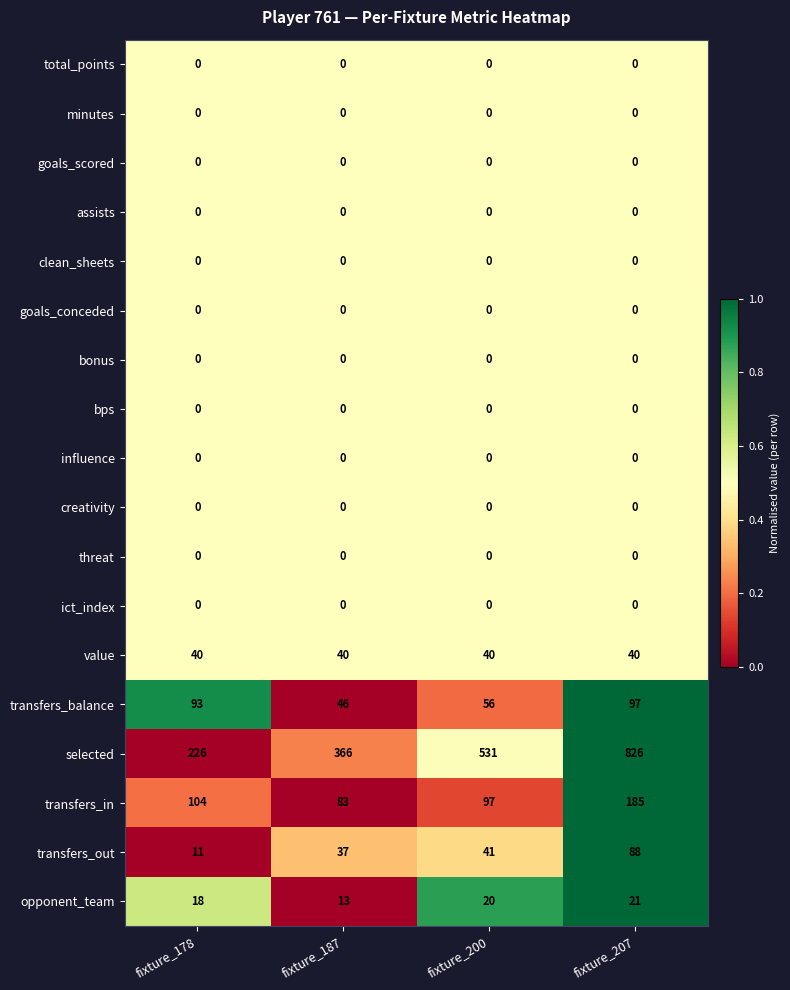

Which category has the highest value in the transfers_out series?

fixture_207